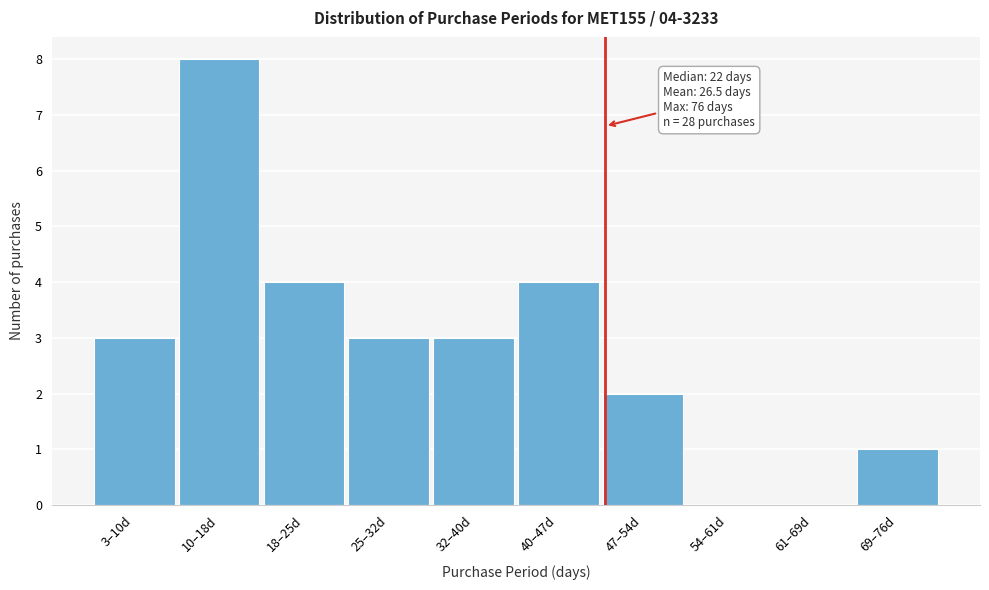

Reading right to left, what are all the values shown in this chart?

69–76d=1	61–69d=0	54–61d=0	47–54d=2	40–47d=4	32–40d=3	25–32d=3	18–25d=4	10–18d=8	3–10d=3